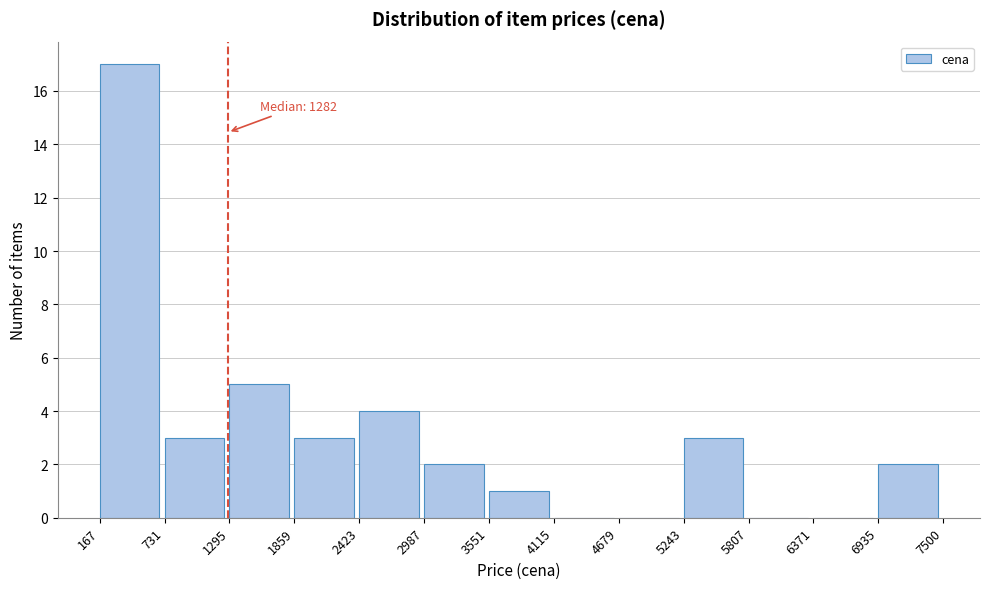

Over which range of the x-axis is the bar tallest?

167 to 731